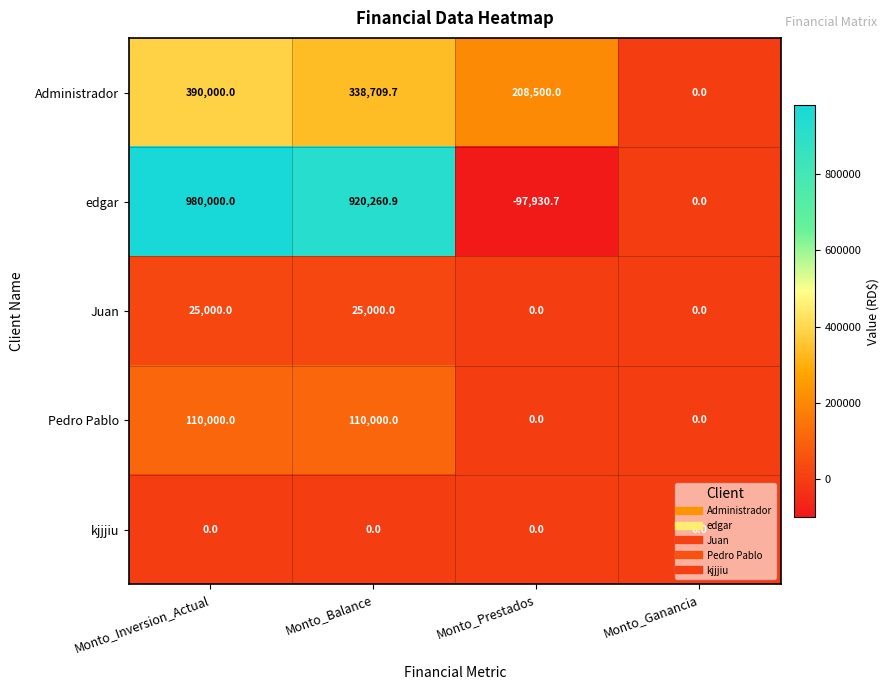

What is the maximum value shown in the chart?

980000.0